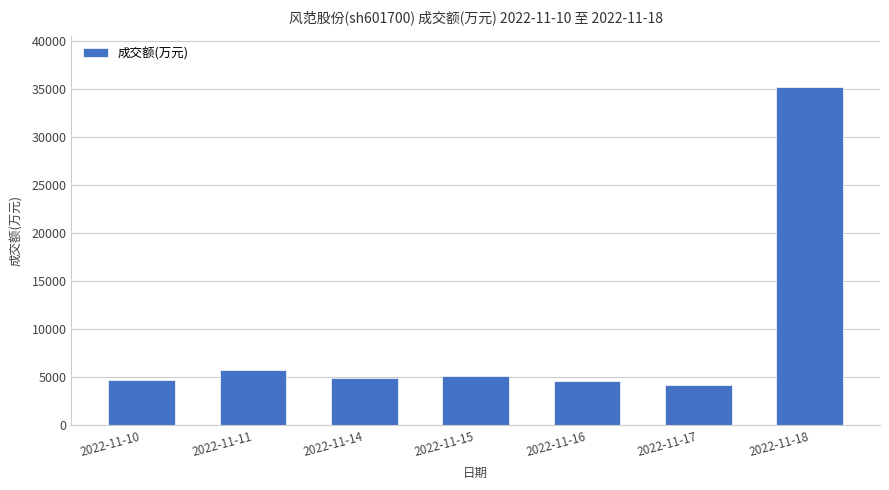

What is the difference between the second highest and minimum values?

1516